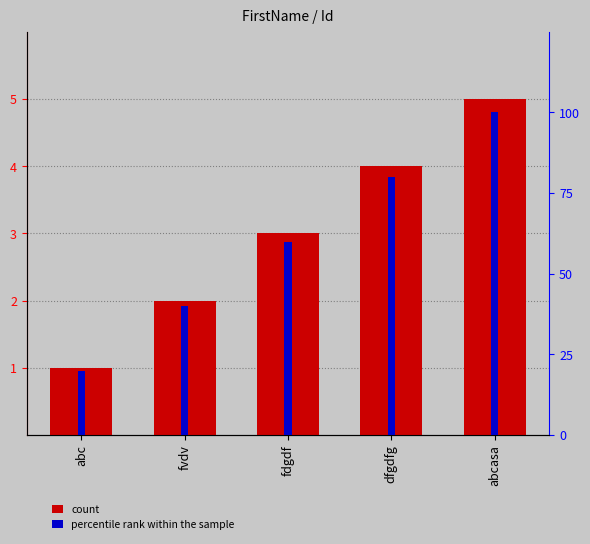

Rank the categories by Id (count) value from lowest to highest.

abc, fvdv, fdgdf, dfgdfg, abcasa